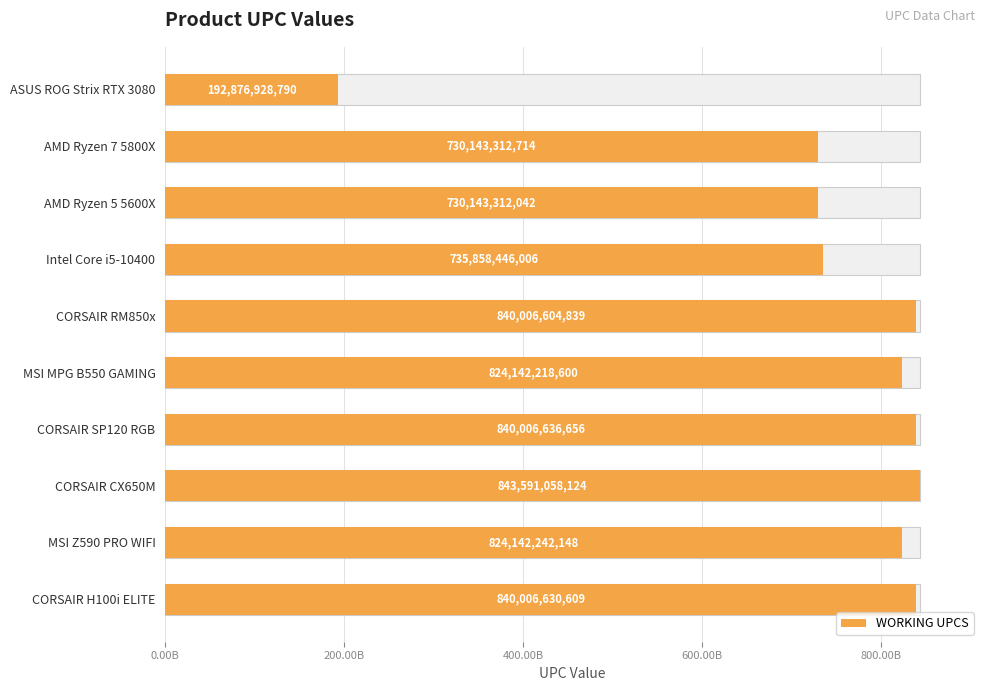

What is the smallest value displayed?

192876928790